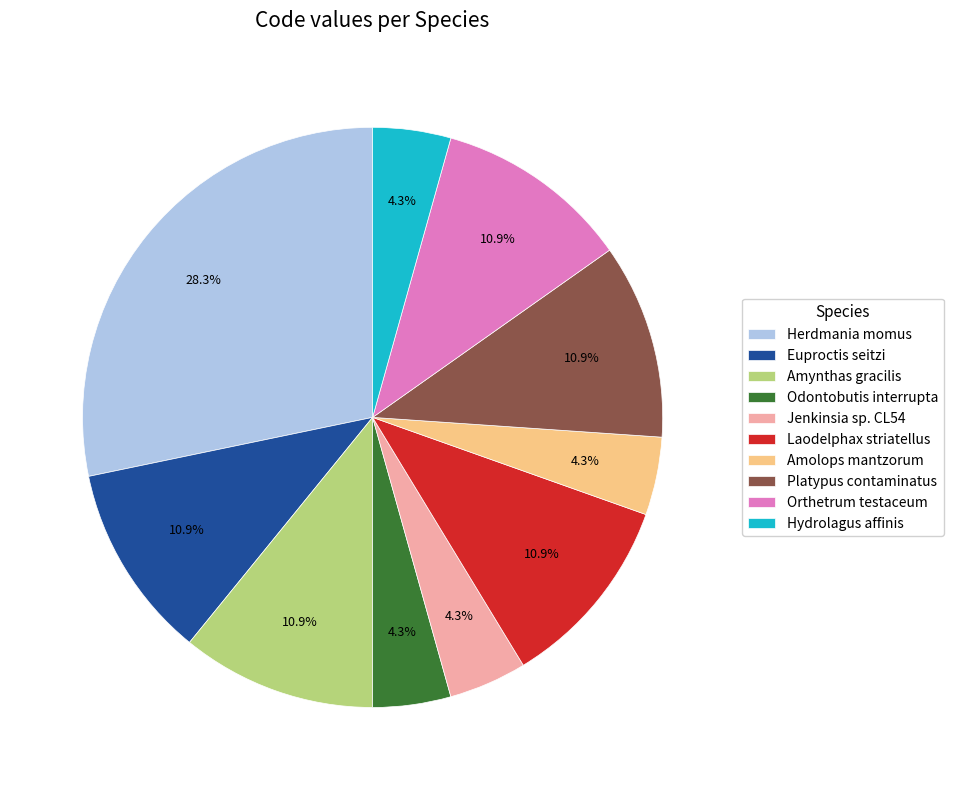

Count the number of slices in the pie.

10